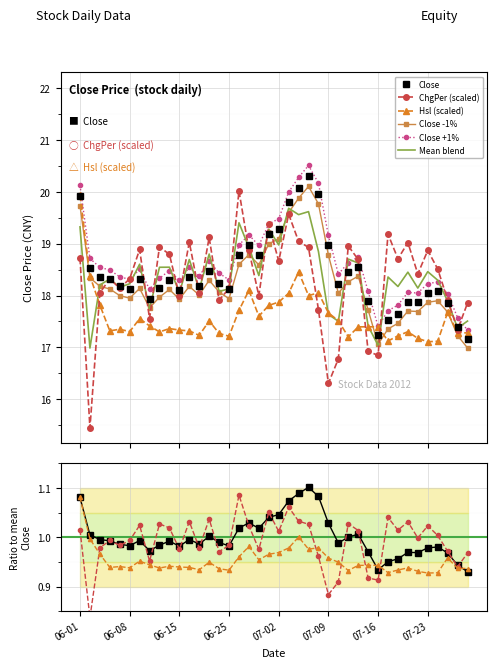

True or false: Close and Hsl cross at least once.

True